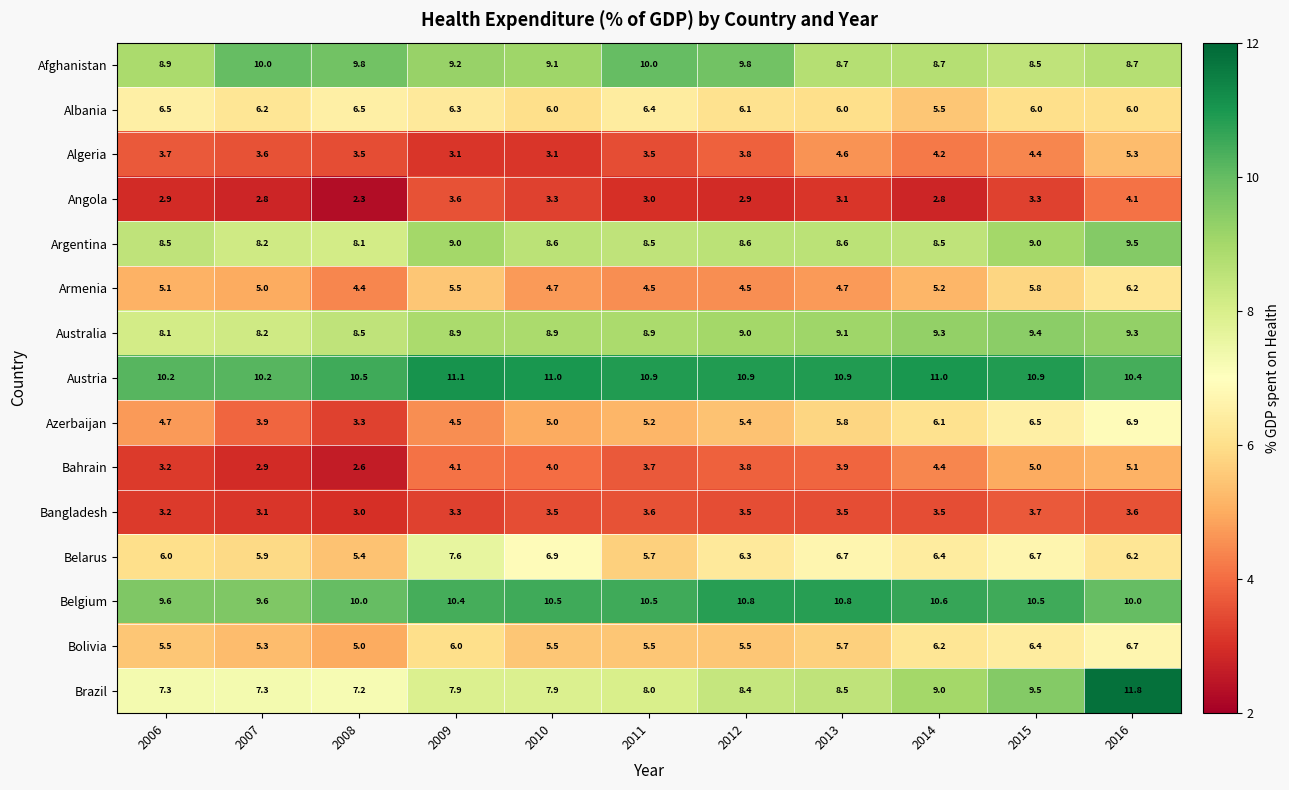

At which label is Bolivia closest to 5?

2008